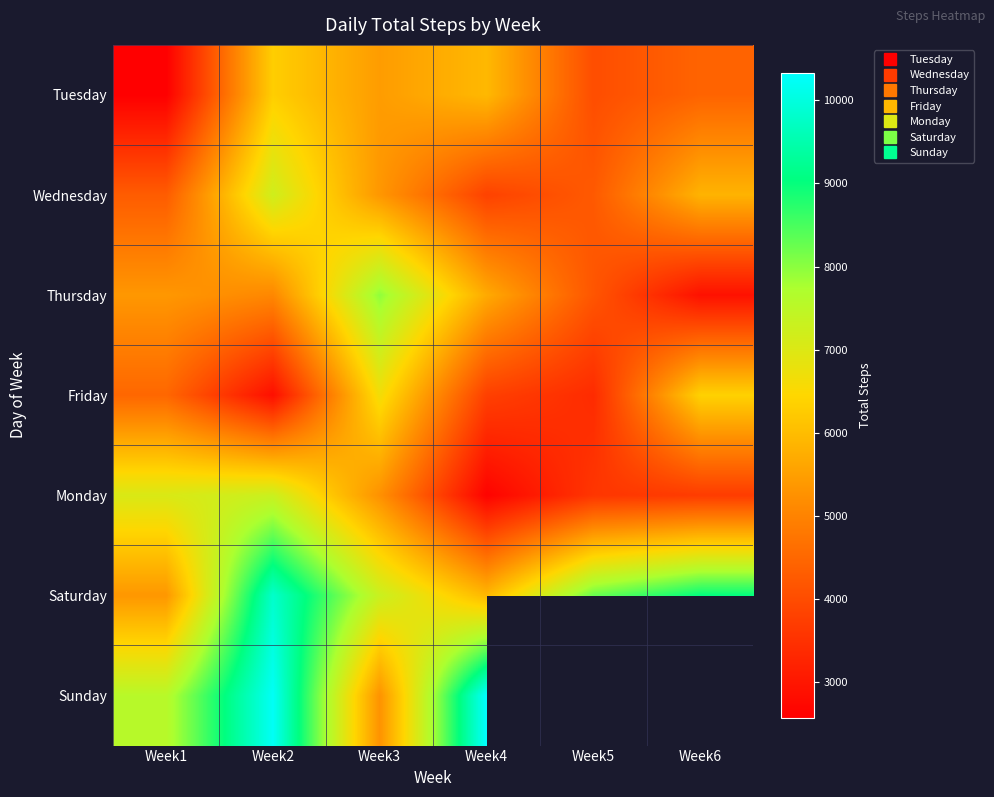

What is the sum of all Wednesday values?

30771.0